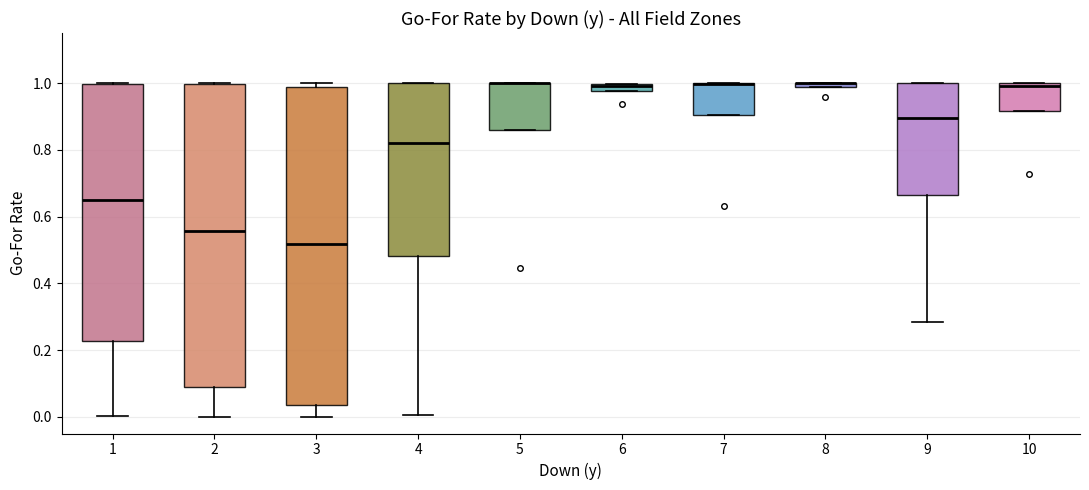

Which box is the tallest, from its lower edge to its upper edge?

3